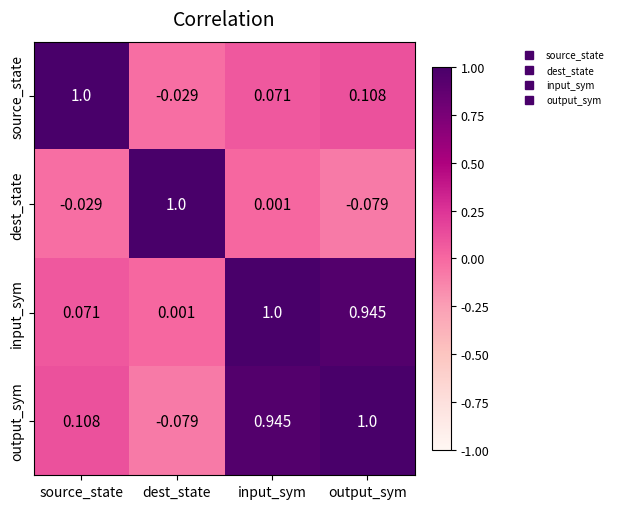

At which label is output_sym closest to 0?

dest_state